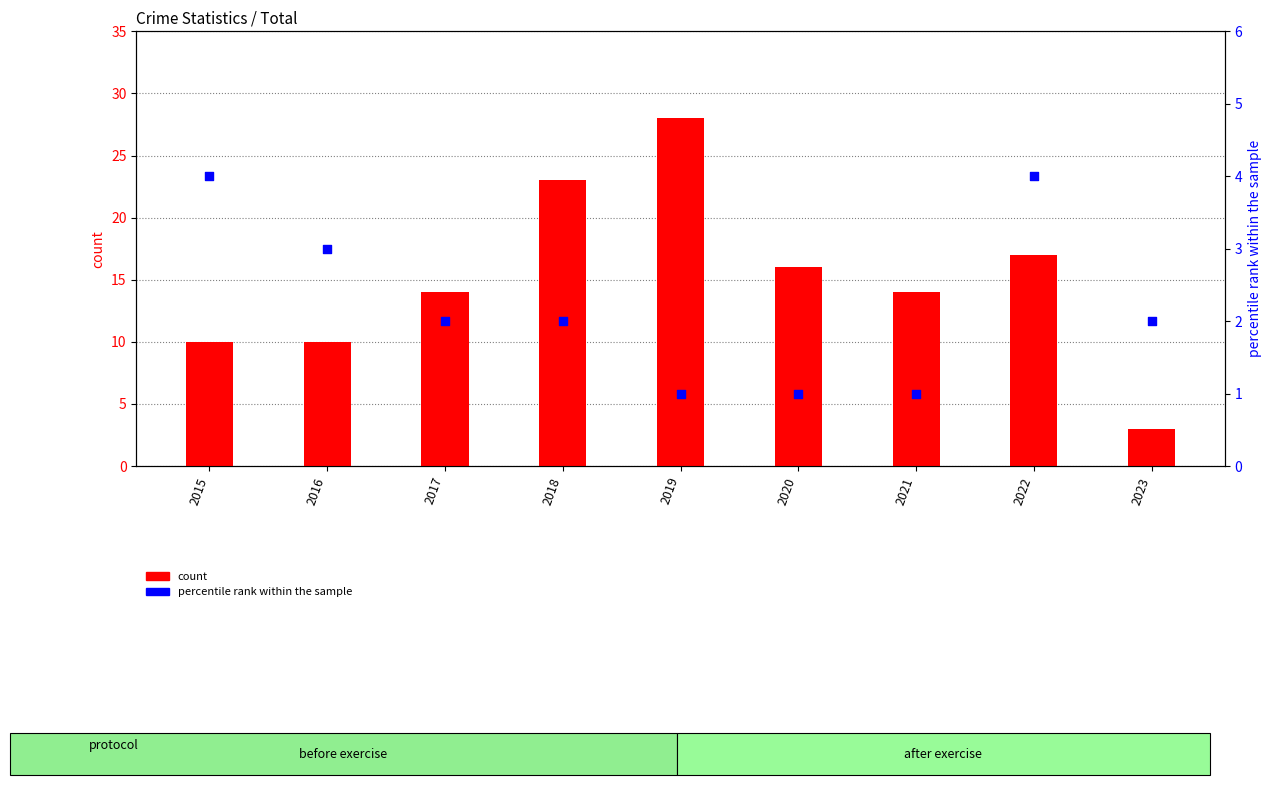

What are all the series names shown in the legend?

count, percentile rank within the sample